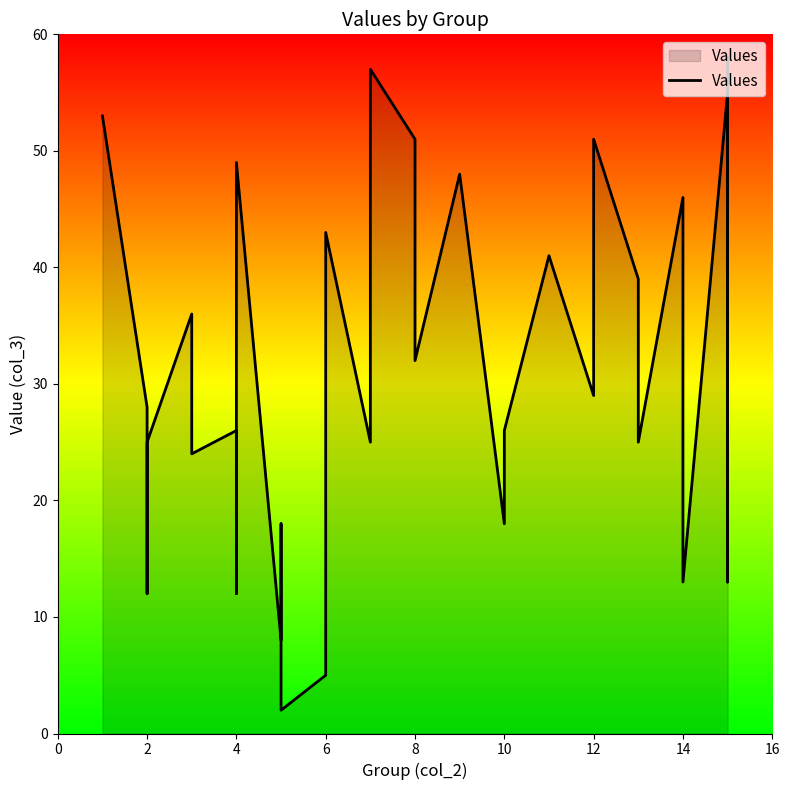

How many data points are less than 28?

17